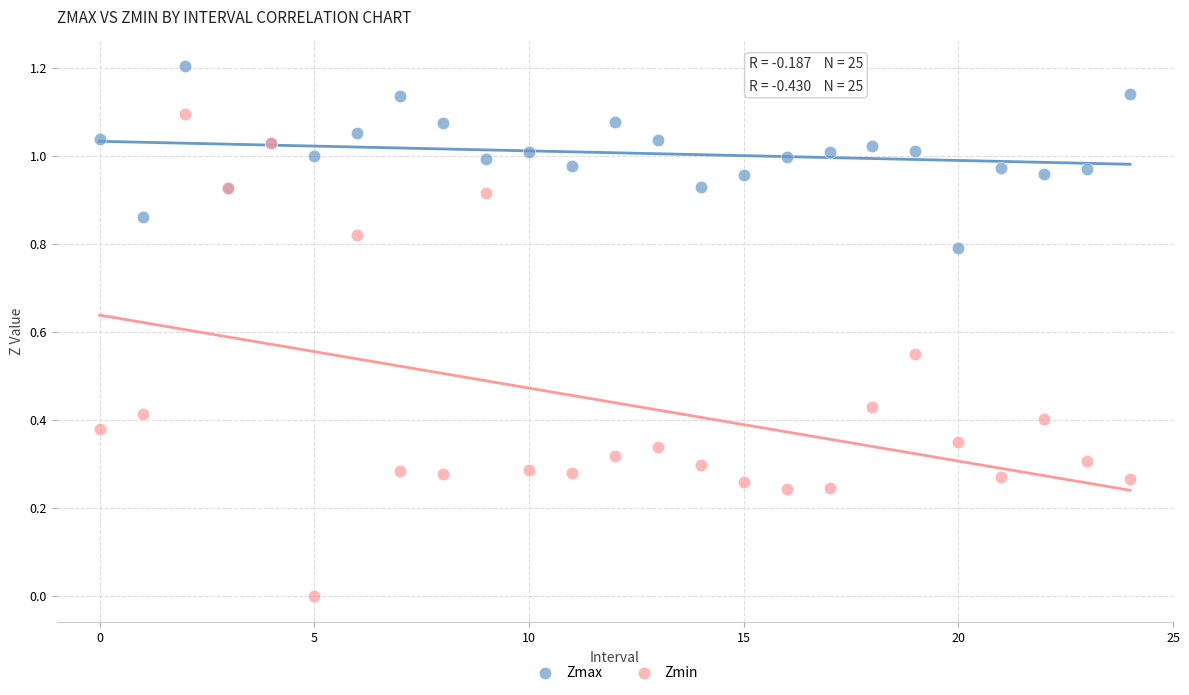

Which series contains the highest Y value?

Zmax